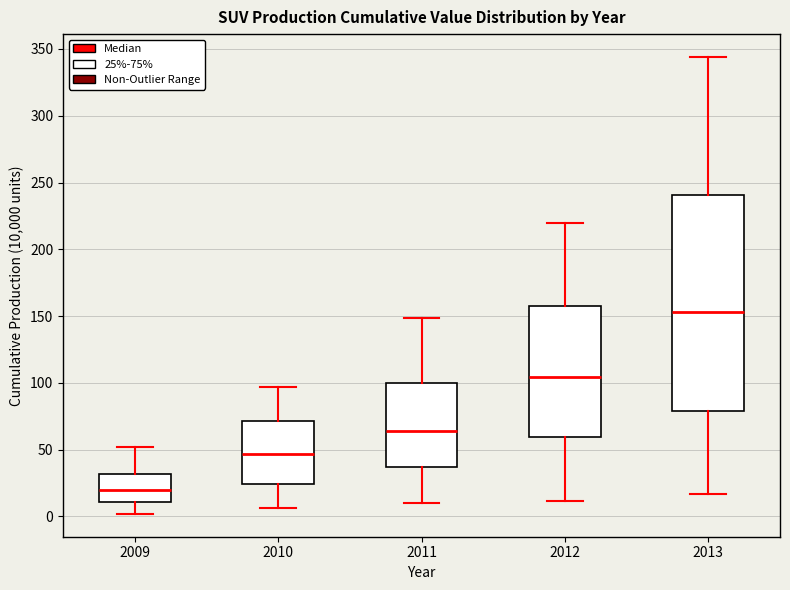

Where is the lower edge of the box at x = 2011 on the y-axis? The values are not printed on the chart, so give them approximately, as read against the axis.

35